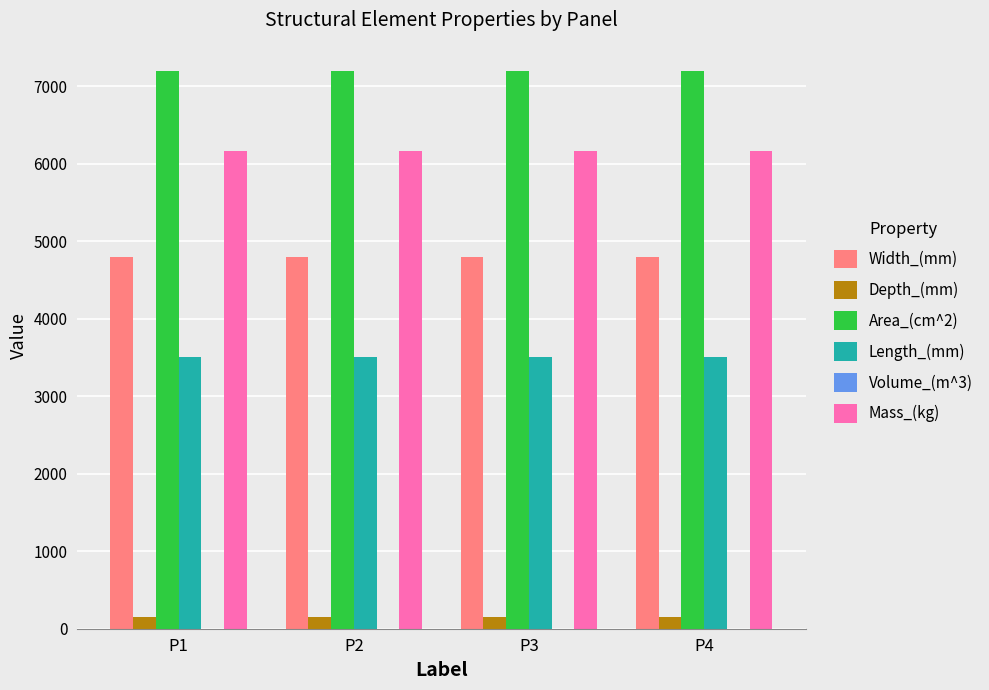

Is the value of Width_(mm) at P3 greater than the value of Depth_(mm) at P2?

Yes